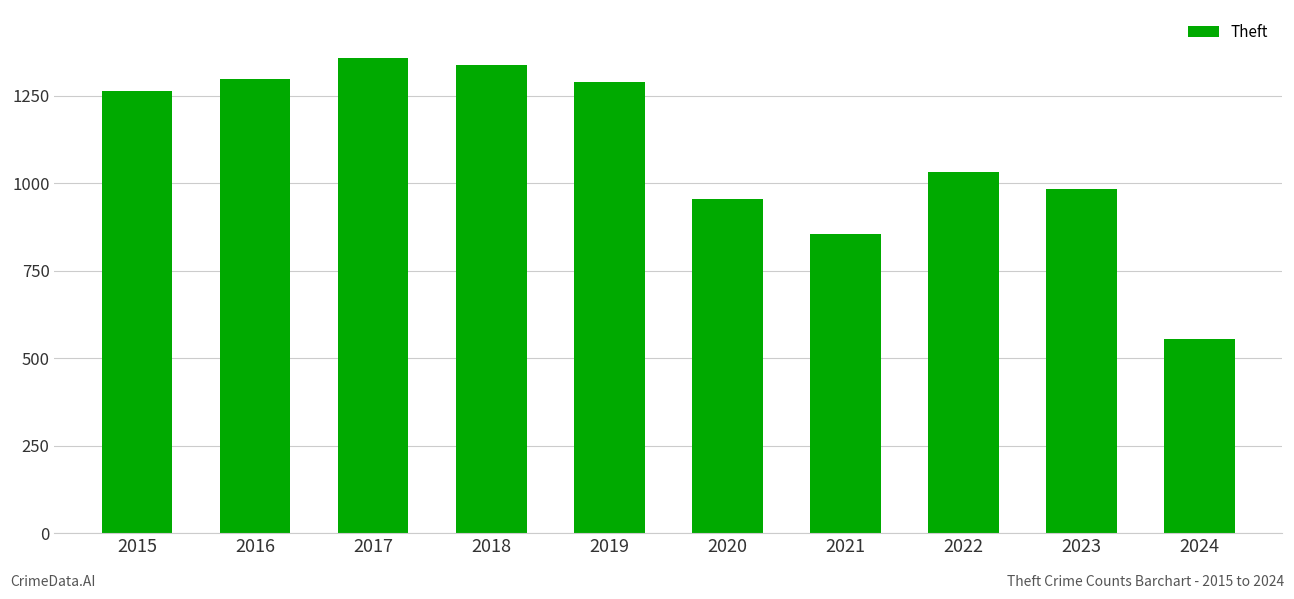

What is the value of the 8th bar from the left?

1032